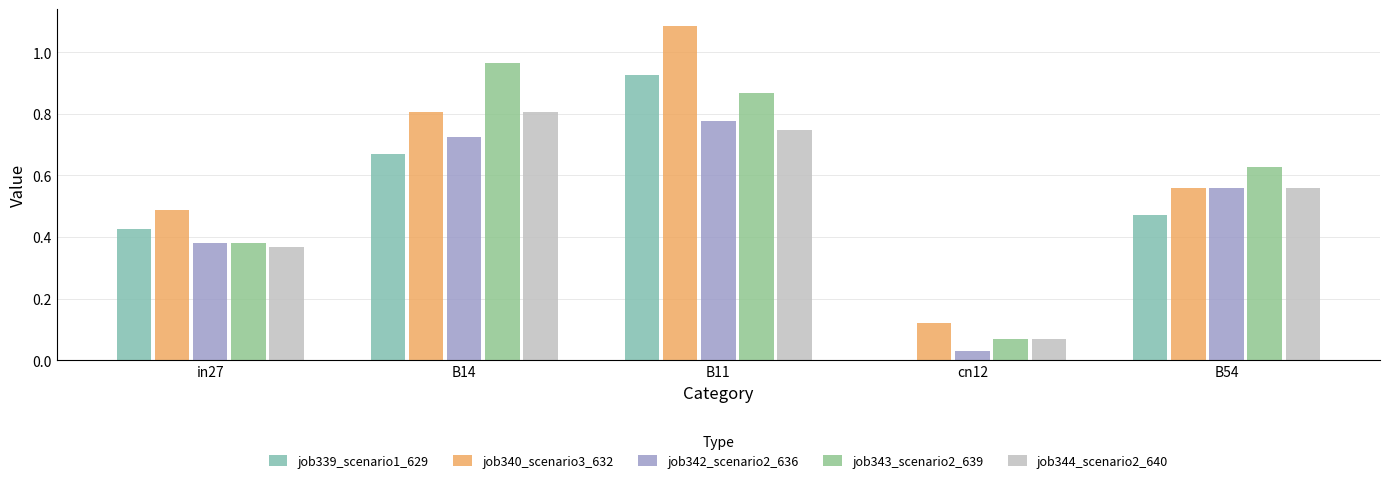

What is the difference between the job343_scenario2_639 values at B11 and cn12?

0.8